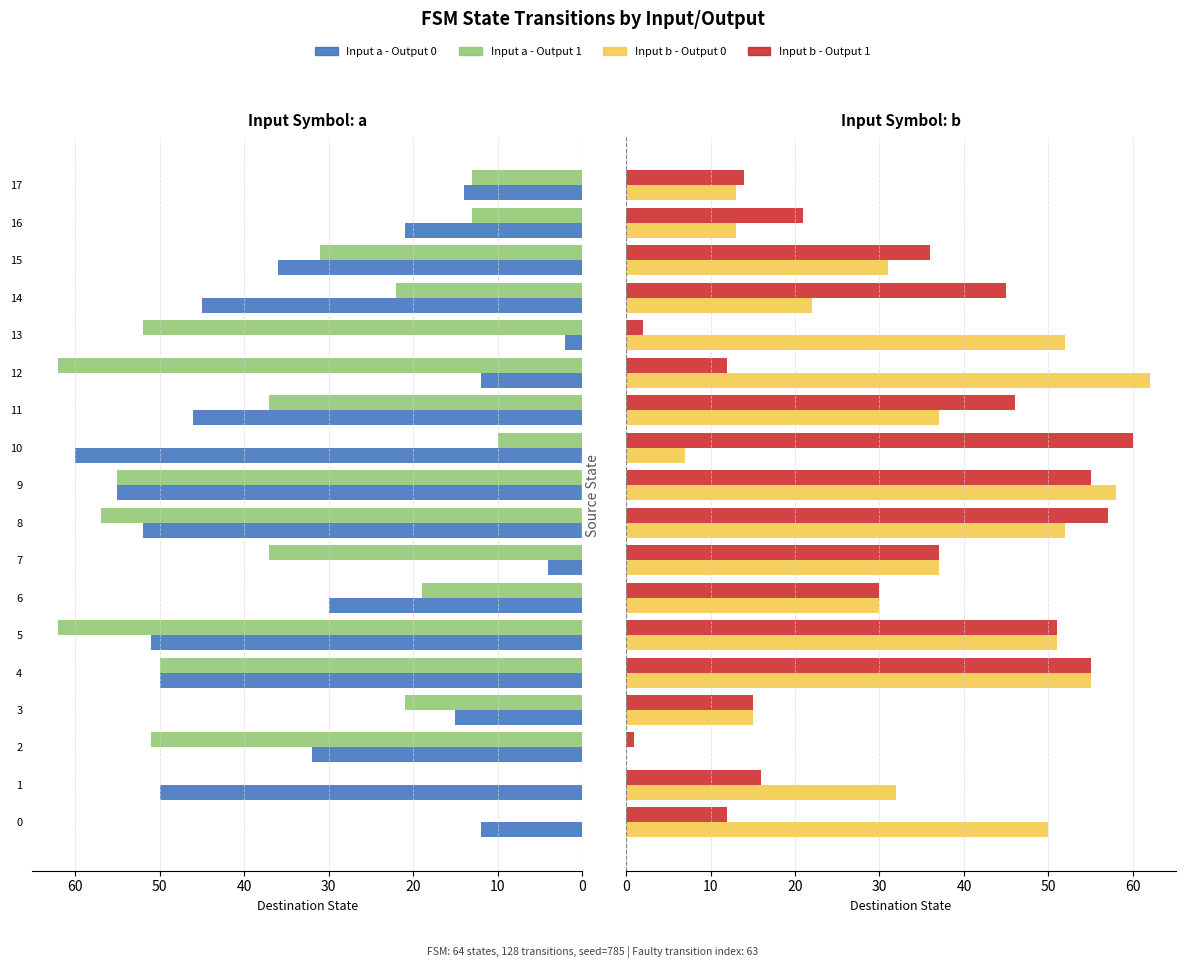

Count the number of data series in this chart.

4